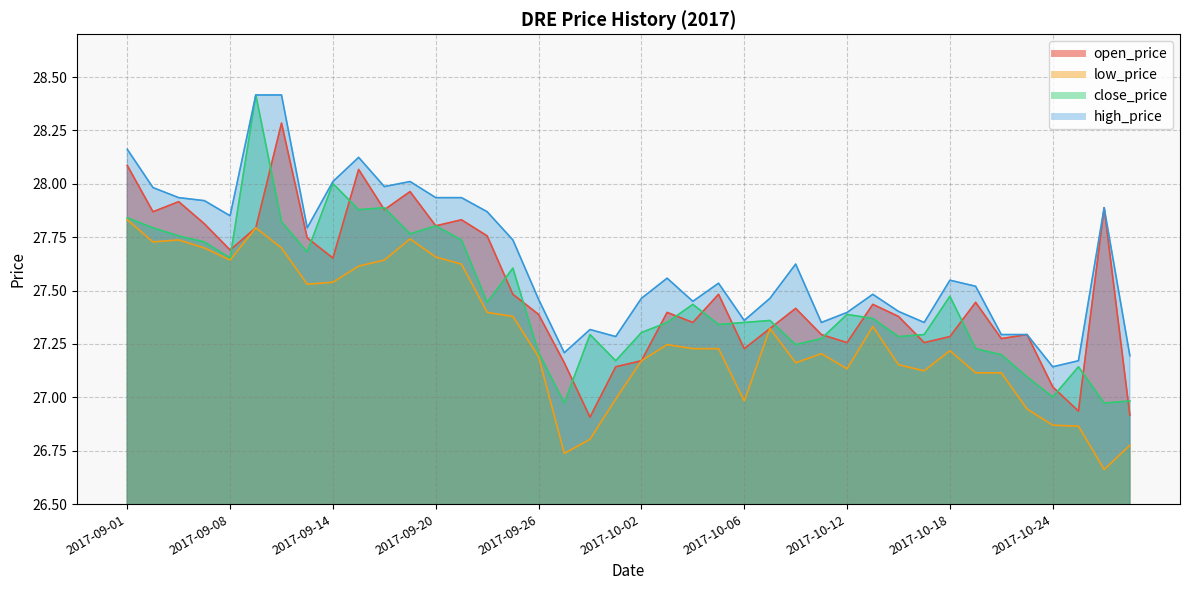

Which series has the largest range (max minus min)?

close_price